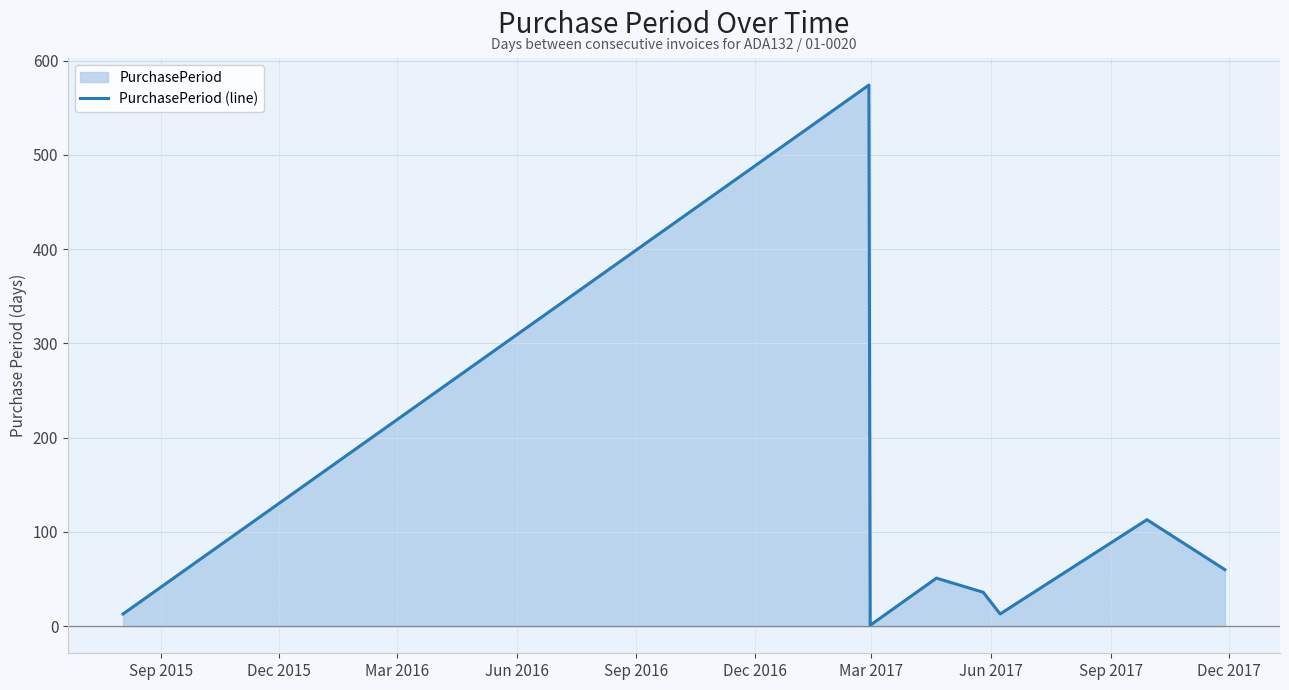

How many interior local valleys (lower than both neighbors) does the data have?

2